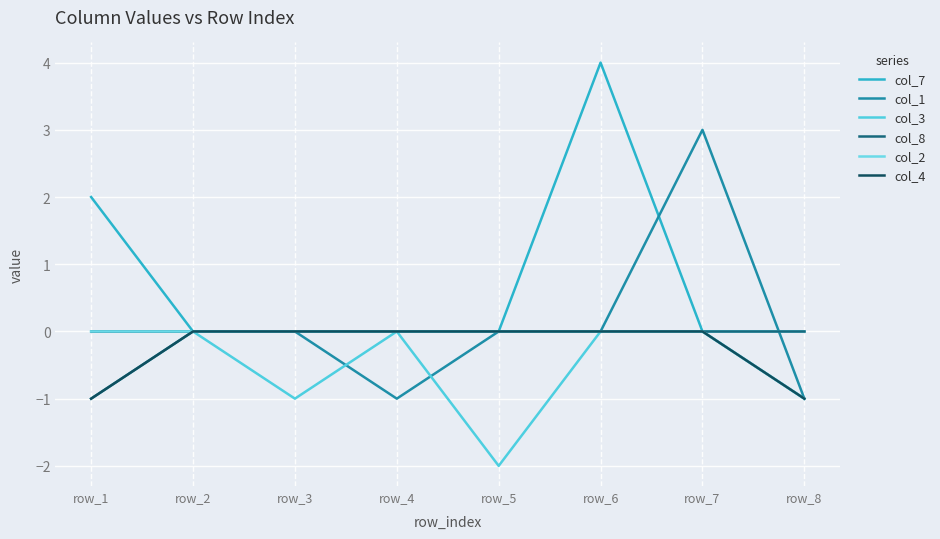

At which category is the sum across all series the highest?

row_6